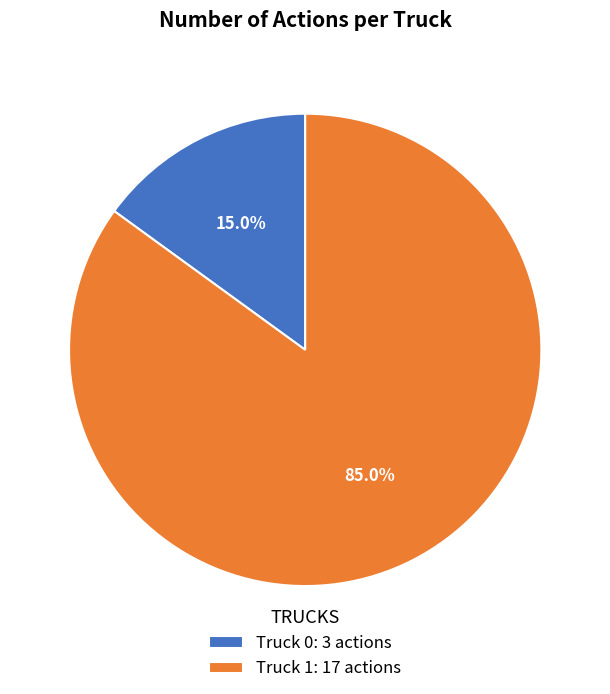

Is there a majority slice in this chart?

Yes